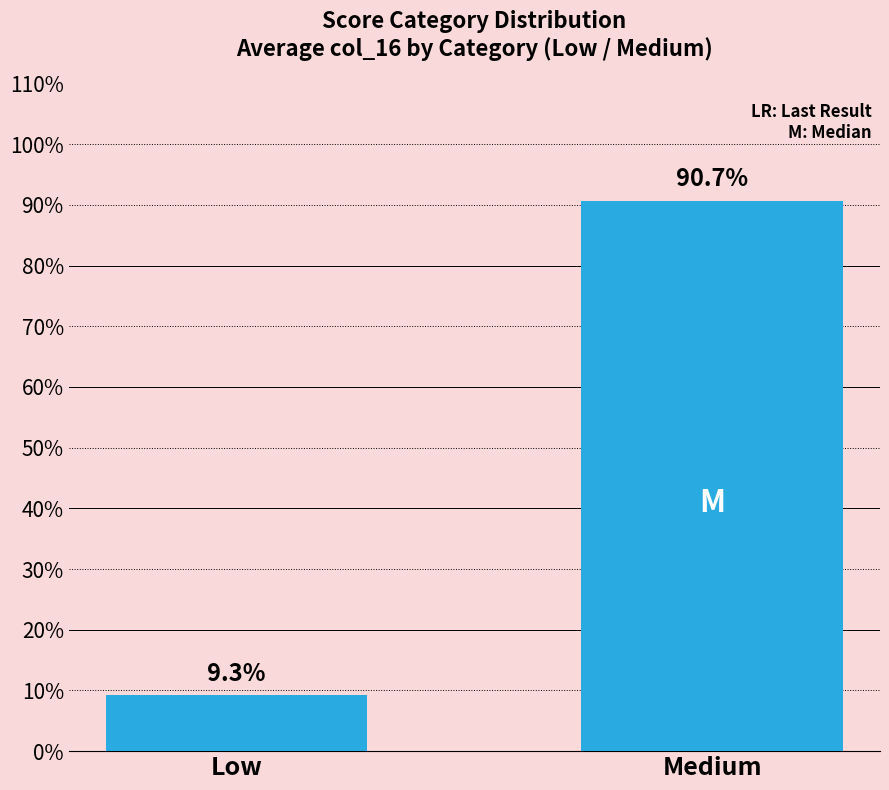

Are the bars horizontal?

No